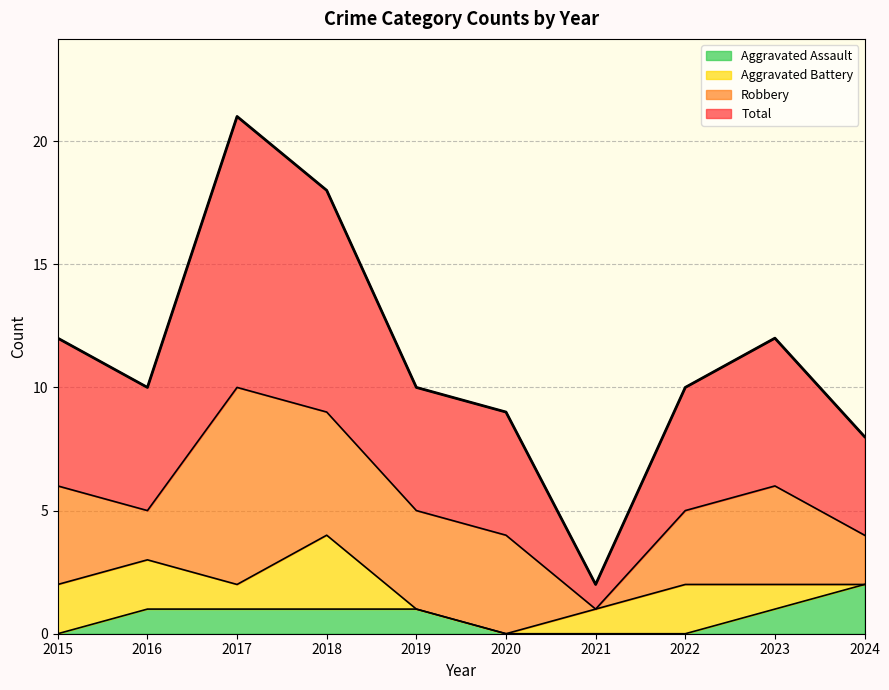

The Aggravated Assault series shows 0 at 2024. True or false?

False